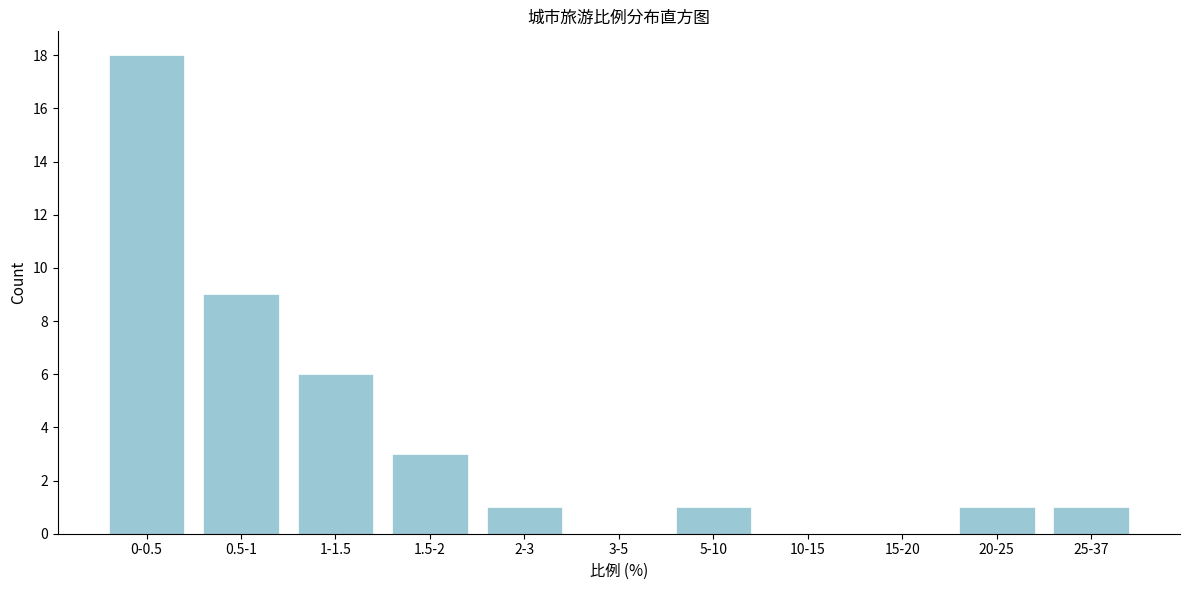

Reading left to right, transcribe all the data shown in this chart.

0-0.5=18	0.5-1=9	1-1.5=6	1.5-2=3	2-3=1	3-5=0	5-10=1	10-15=0	15-20=0	20-25=1	25-37=1